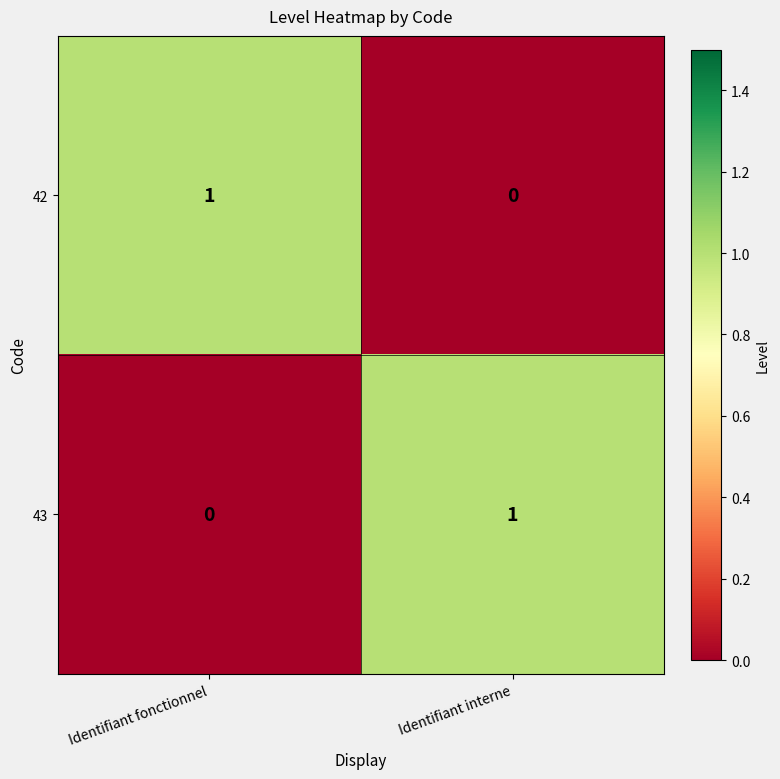

What is the greatest value displayed?

1